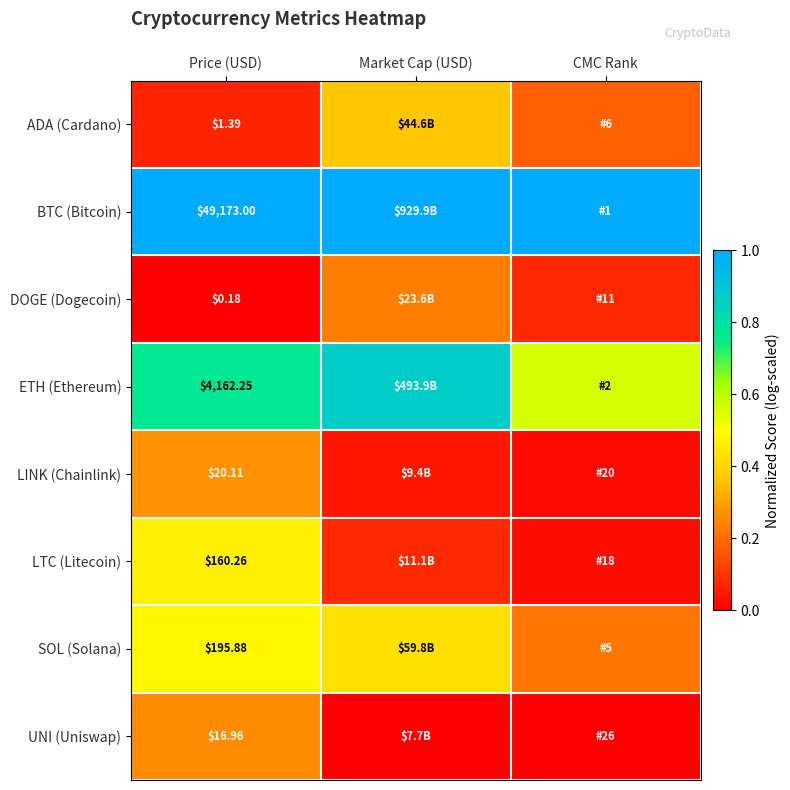

The DOGE (Dogecoin) series shows 0.2 at Market Cap (USD). True or false?

True